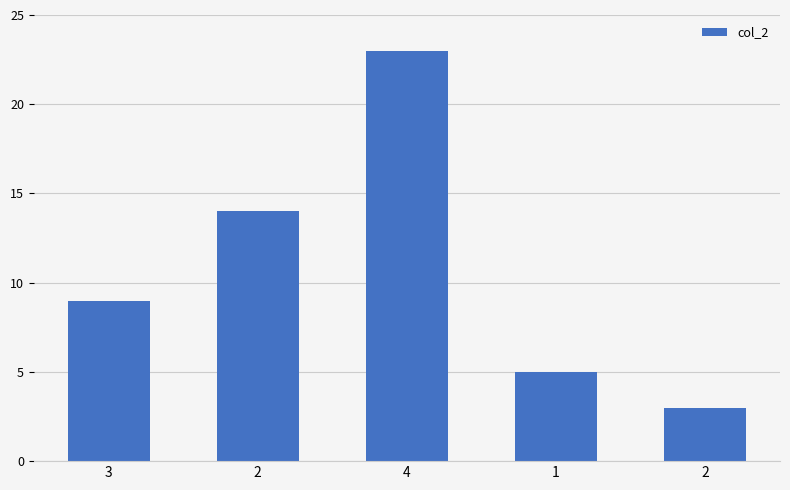

How many distinct data groups are displayed?

1